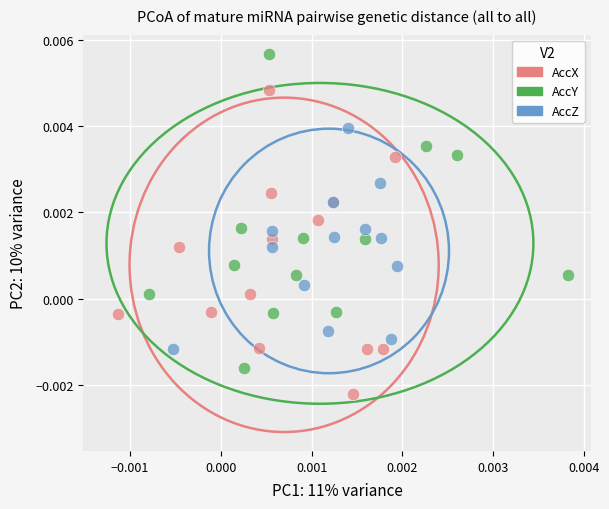

Which series reaches the minimum Y coordinate?

AccX